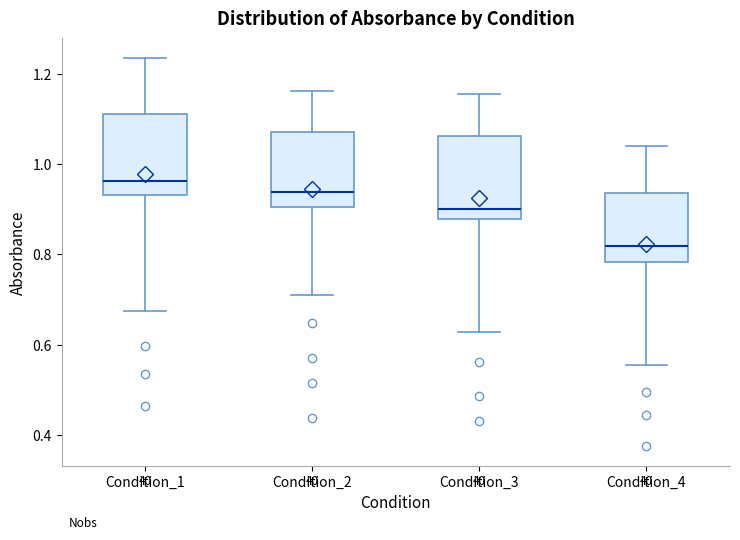

Where is the lower edge of the box for Condition_3 on the y-axis? The values are not printed on the chart, so give them approximately, as read against the axis.

0.88